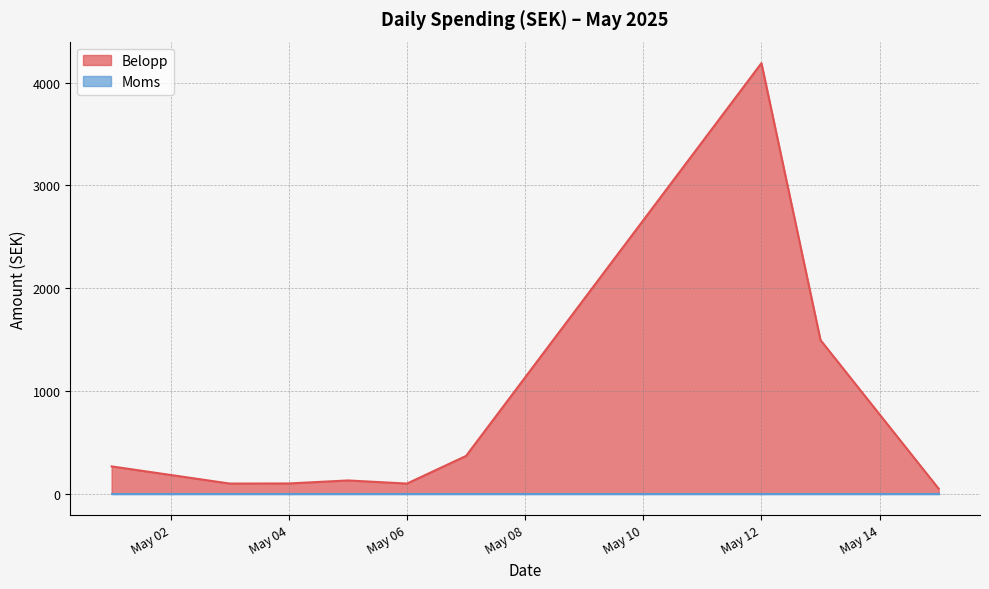

True or false: Moms and Belopp intersect in this chart.

False